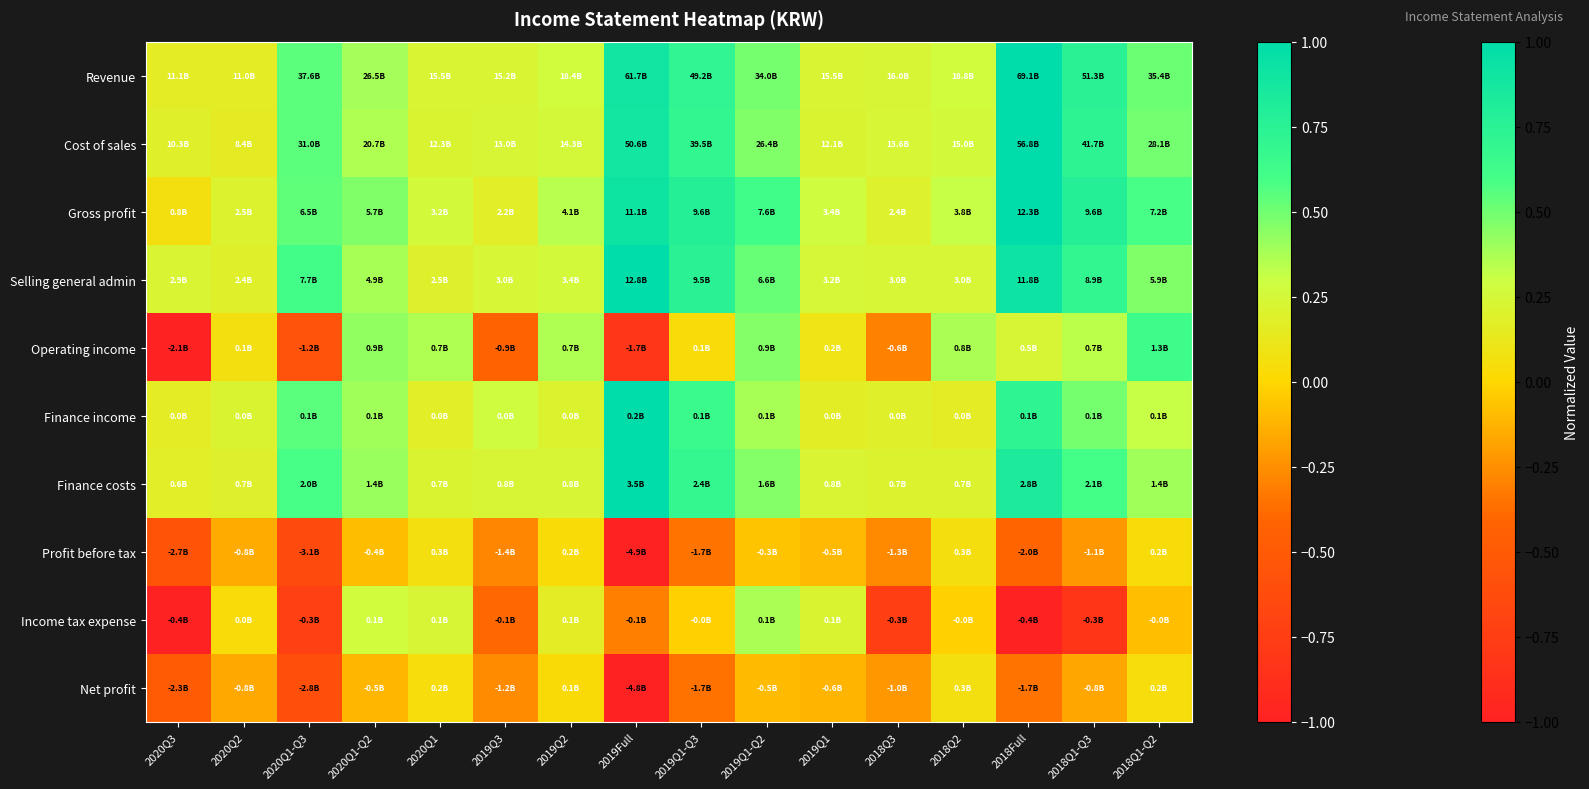

At which category is the sum across all series the highest?

2018Full